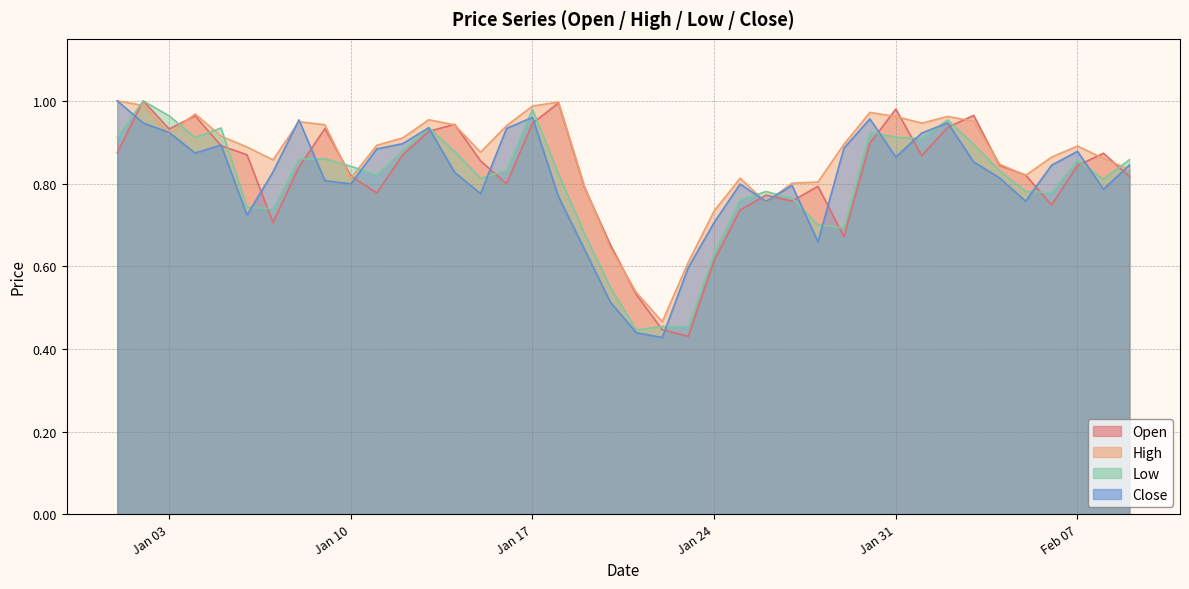

What is the difference between the highest and lowest values at 2023-01-06?

0.2